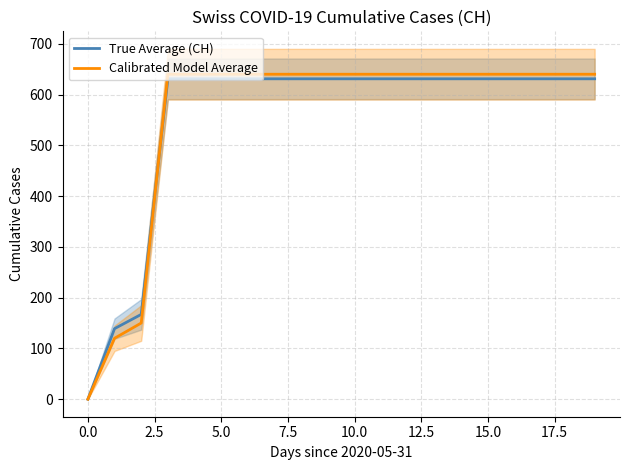

Does the chart display data point markers on the line(s)?

No